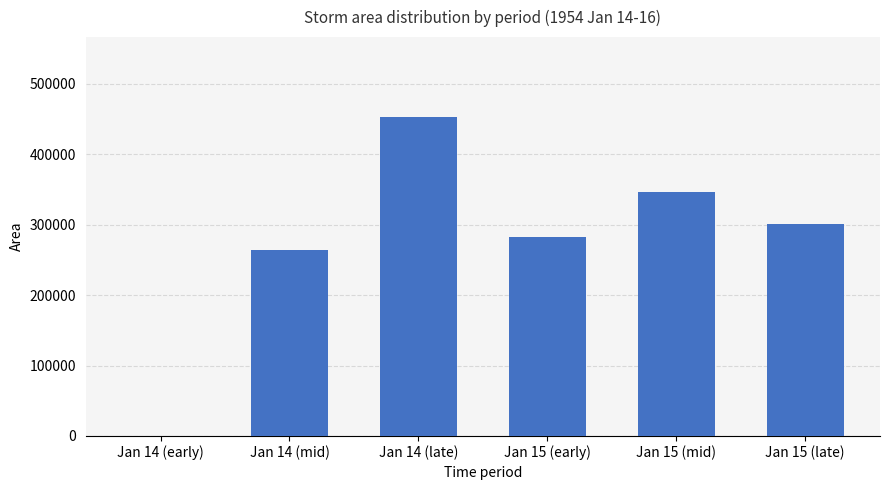

At which label is the value closest to 226875?

Jan 14 (mid)